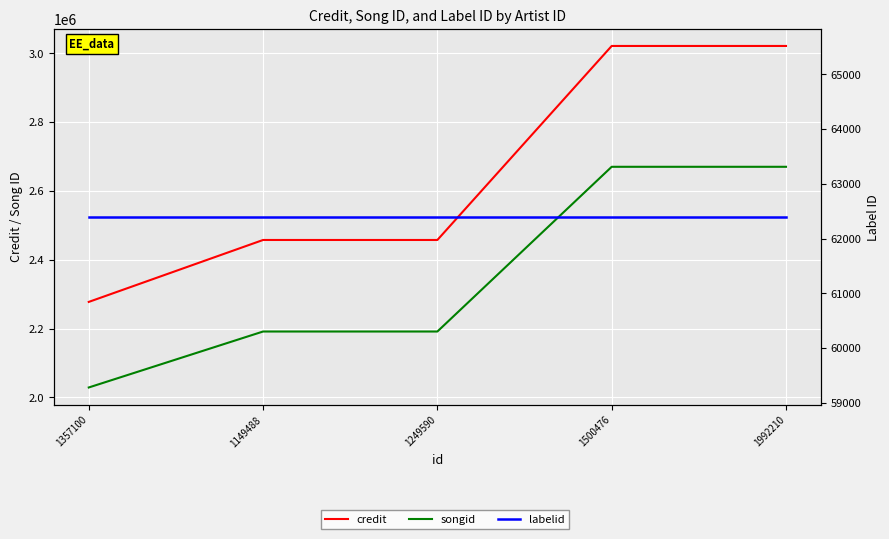

Reading left to right, extract all data points from this chart.

credit: 1357100=2277407	1149488=2457351	1249590=2457351	1500476=3021045	1992210=3021045
songid: 1357100=2028791	1149488=2191386	1249590=2191386	1500476=2669972	1992210=2669972
labelid: 1357100=62398	1149488=62398	1249590=62398	1500476=62398	1992210=62398